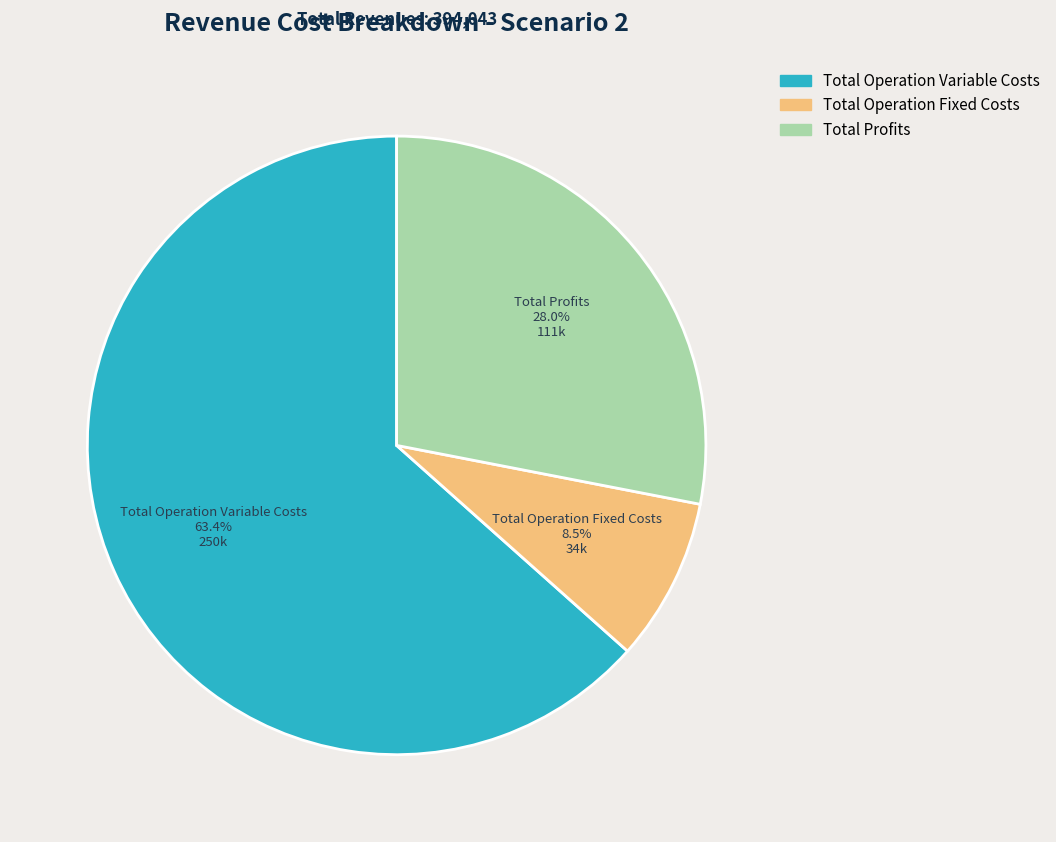

To the nearest percent, what is the difference between the largest and smallest slice percentages?

55%